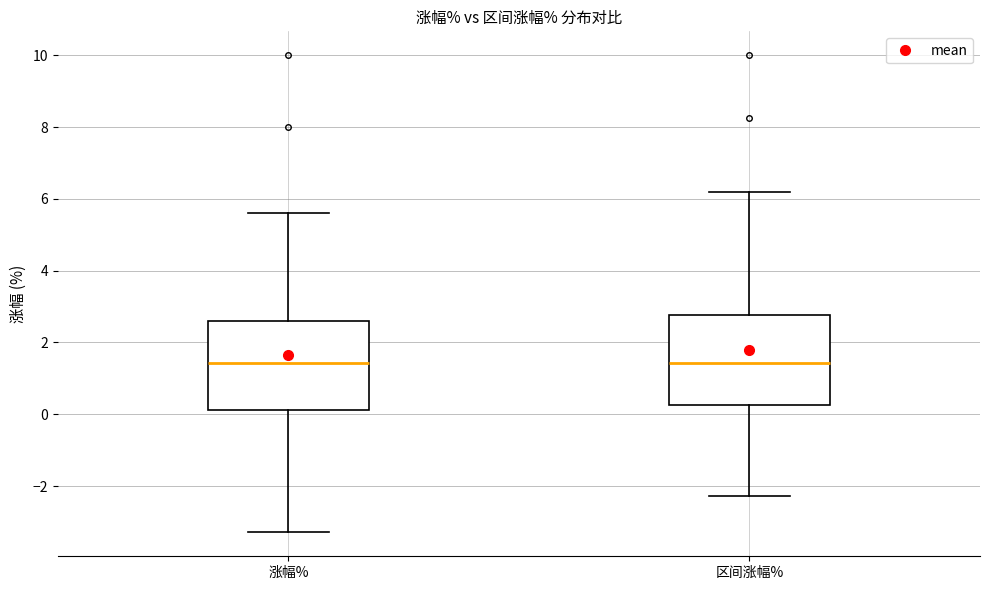

Where does the lower whisker of the box for 区间涨幅% end on the y-axis? The values are not printed on the chart, so give them approximately, as read against the axis.

-2.2